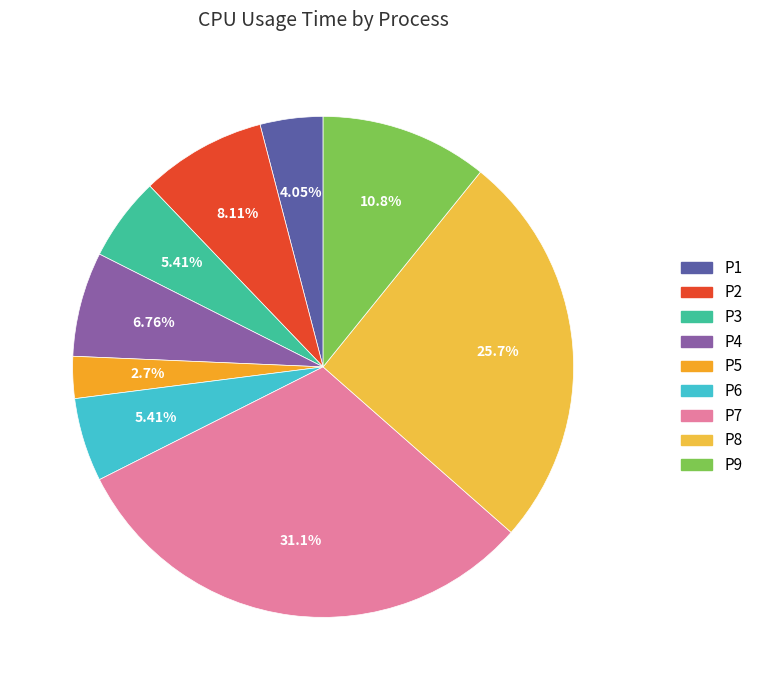

To the nearest percent, what is the difference between the largest and smallest slice percentages?

28%